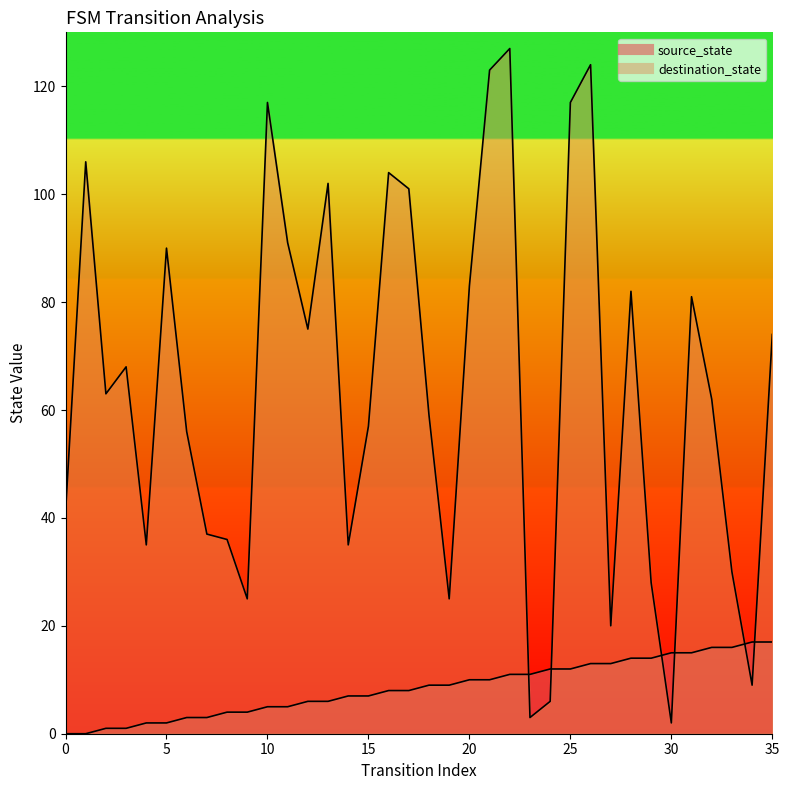

What is the sum of the destination_state values at 33 and 19?

55